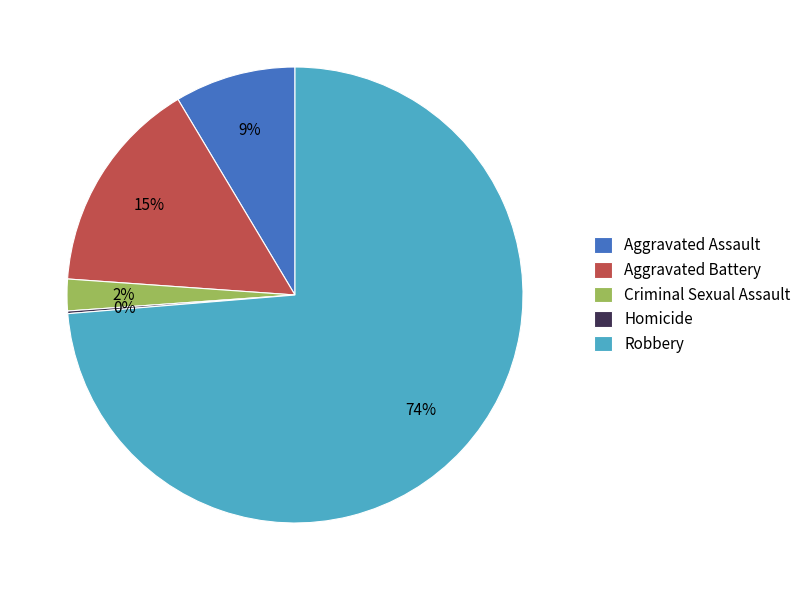

To the nearest percent, what portion does Aggravated Assault represent?

9%